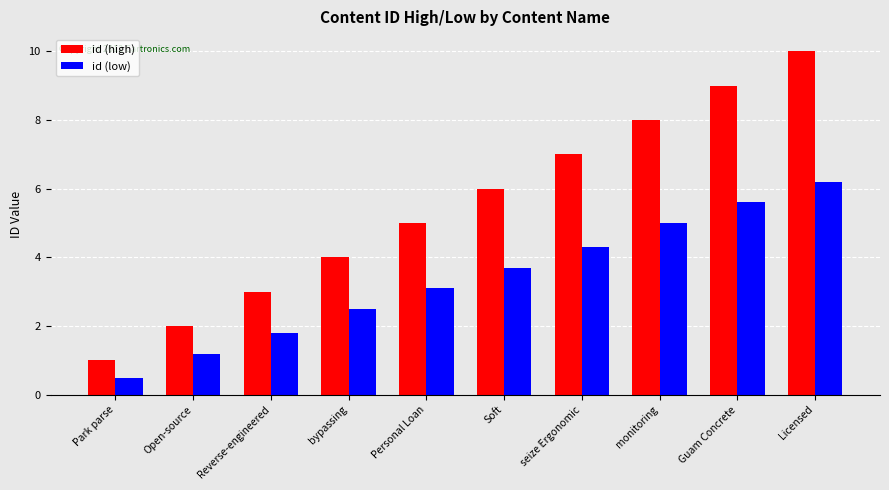

Does the chart contain stacked bars?

No